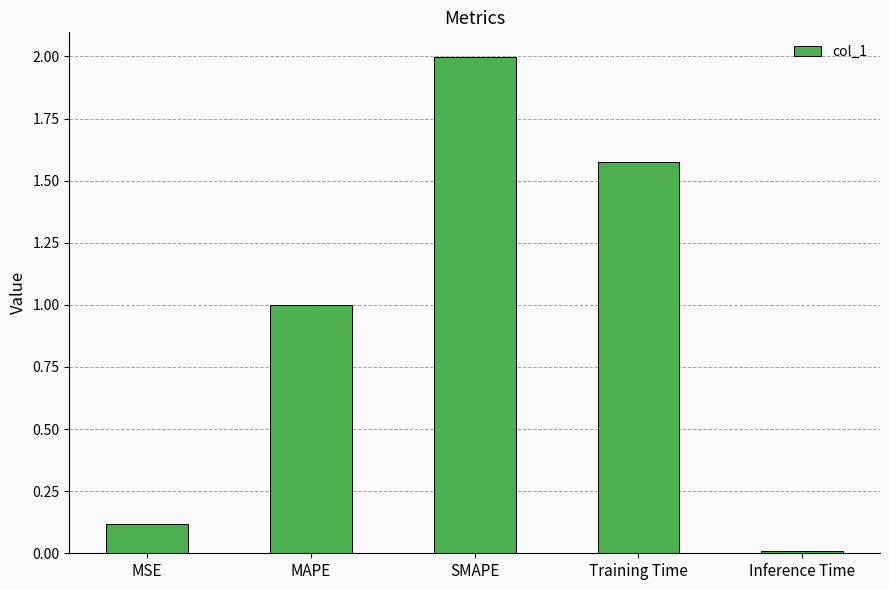

What is the label of the 2nd bar from the left?

MAPE